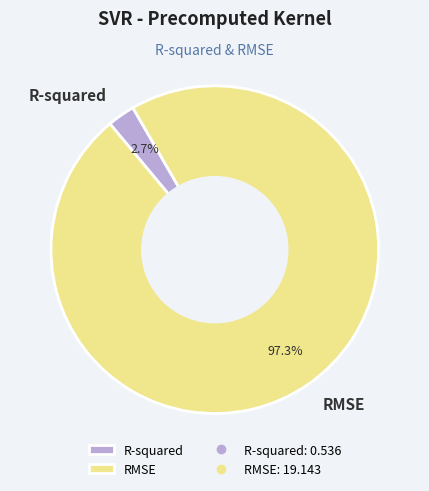

To the nearest percent, what is the difference between the largest and smallest slice percentages?

95%